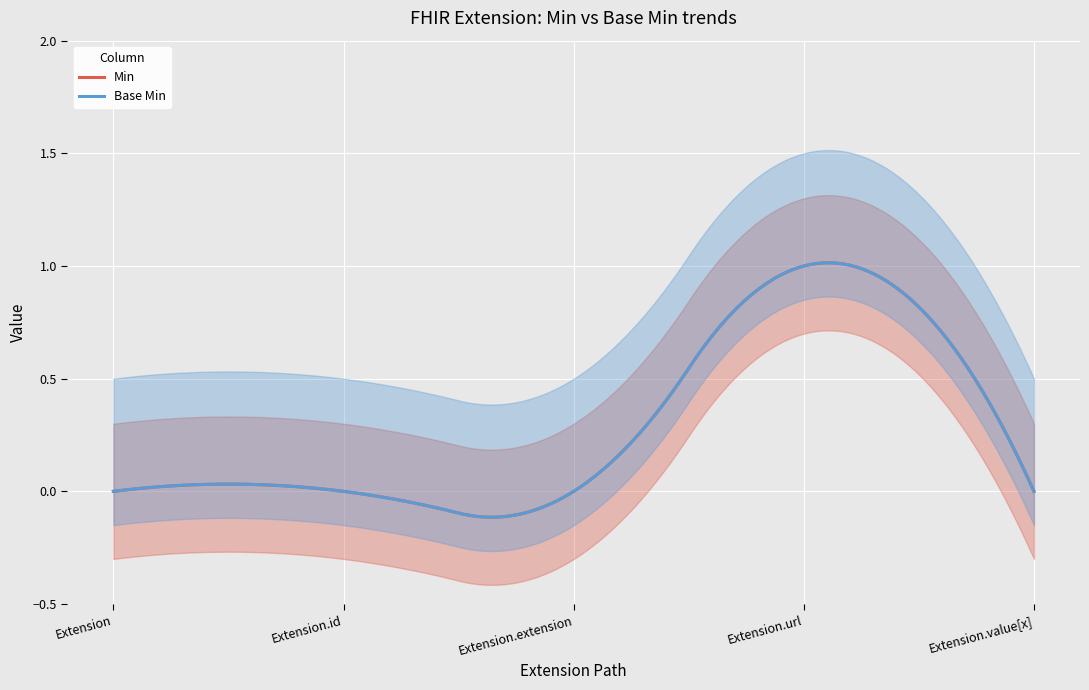

How many Base Min values are between 0 and 1?

5